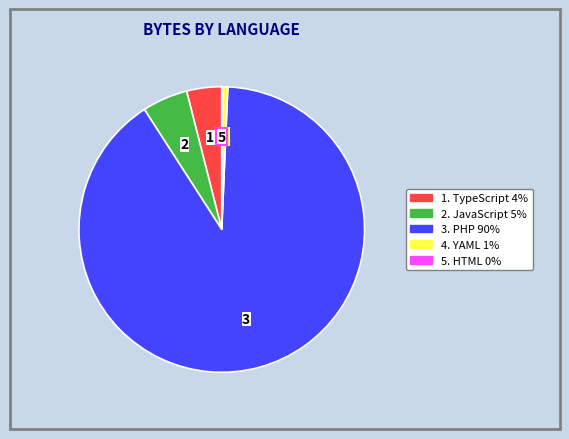

Does any single category account for the majority?

Yes